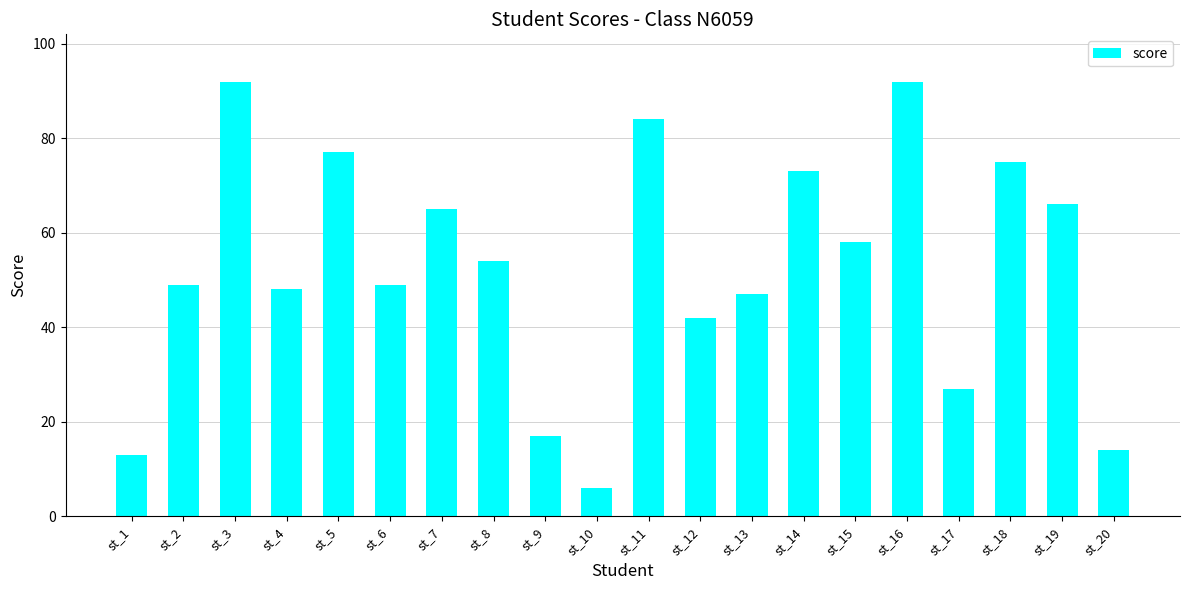

What is the difference between the maximum and second lowest values?

79